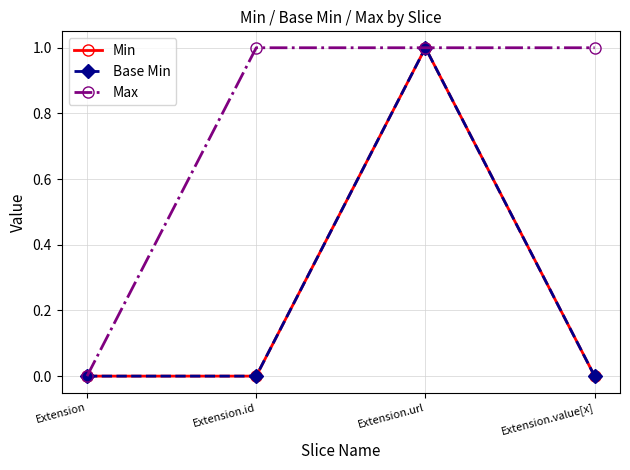

How many lines are shown in the chart?

3